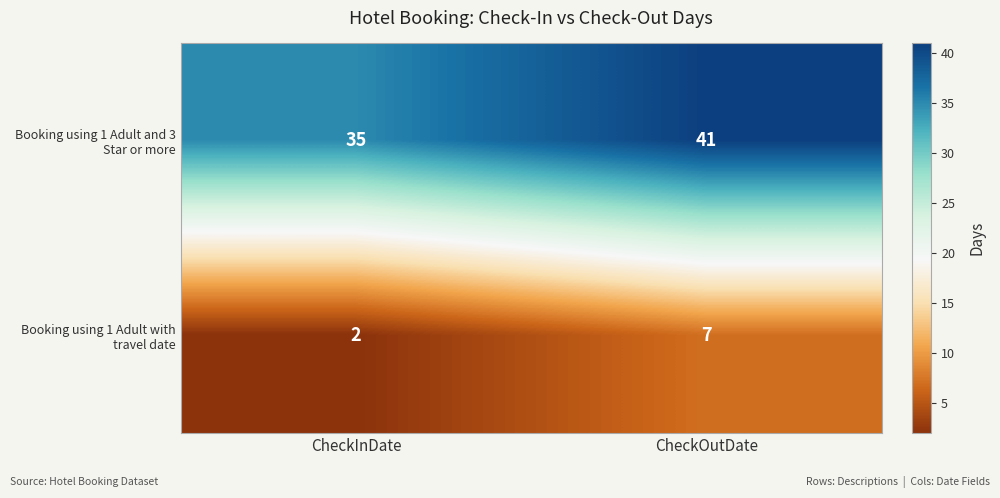

What is the spread (max minus min) of values at CheckInDate?

33